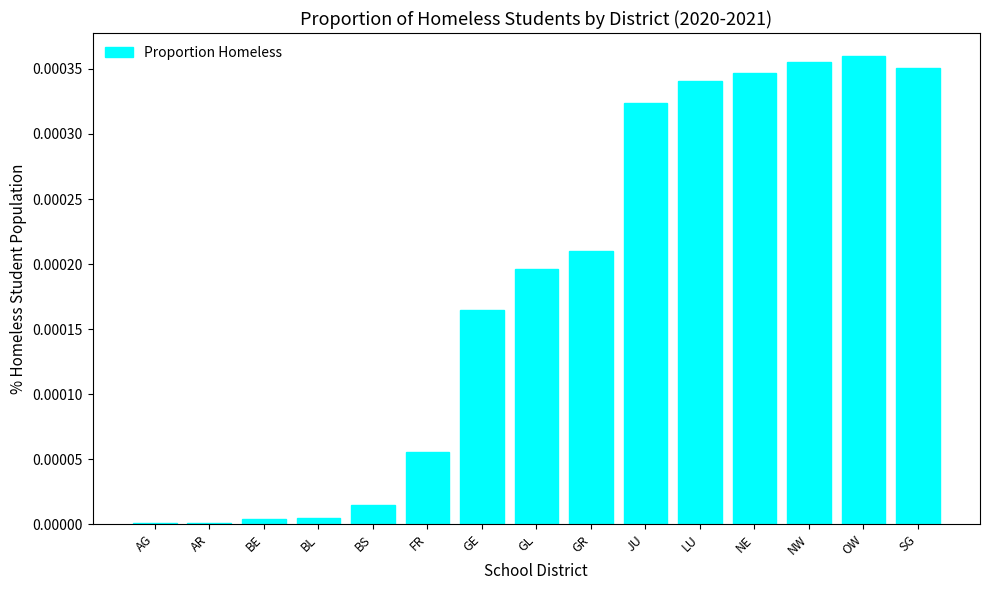

Between LU and FR, which is larger?

LU